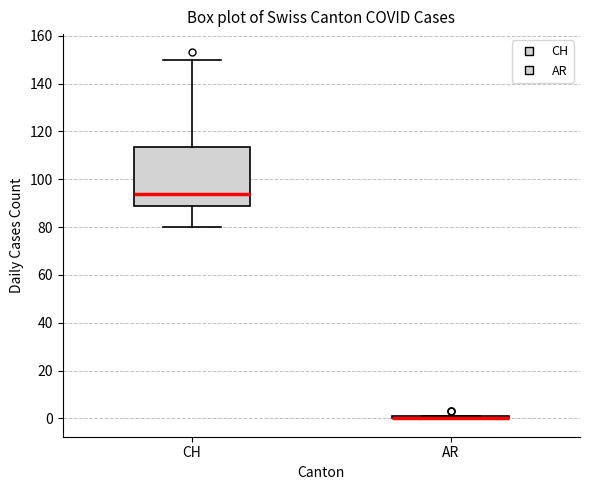

Reading left to right, transcribe this box plot: for each box, give where its median line is, the range the box spans, and where its two whiskers end, as read against the y-axis. The values are not printed on the chart, so give them approximately, as read against the axis.

CH: median 94, box 90 to 114, whiskers 80 to 150
AR: box collapsed to a line at 0, whiskers 0 to 2